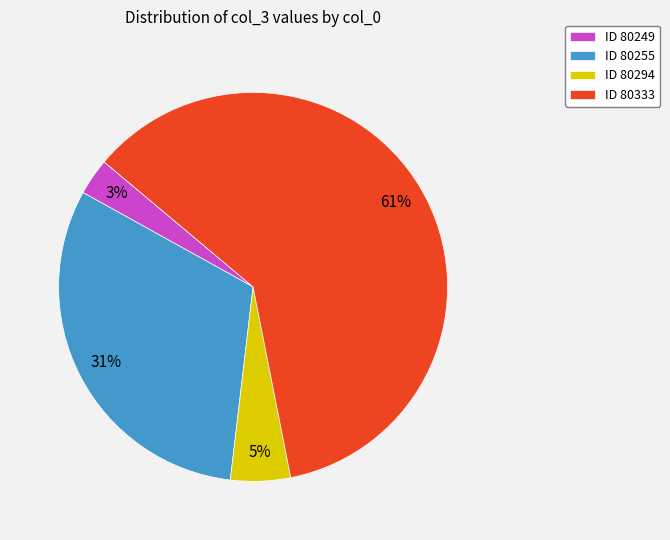

To the nearest percent, what percentage of the pie is ID 80294?

5%